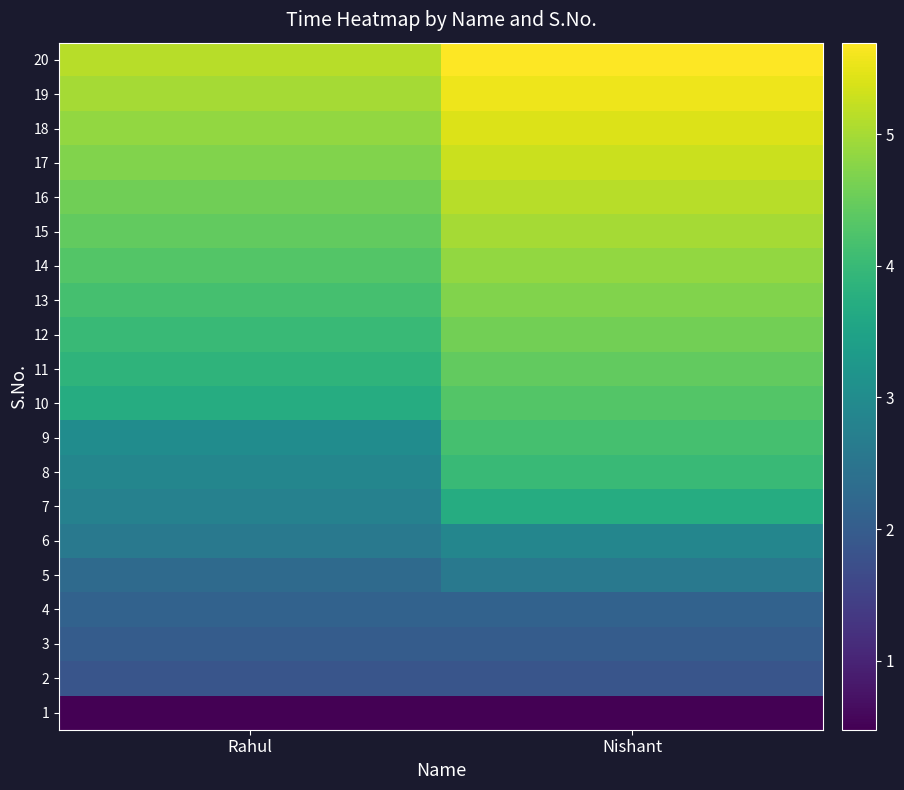

Reading left to right, transcribe all the data shown in this chart.

1: Rahul=0.5	Nishant=0.5
2: Rahul=1.9	Nishant=1.9
3: Rahul=2.0	Nishant=2.0
4: Rahul=2.1	Nishant=2.1
5: Rahul=2.3	Nishant=2.6
6: Rahul=2.6	Nishant=2.9
7: Rahul=2.8	Nishant=3.7
8: Rahul=2.9	Nishant=4.0
9: Rahul=3.0	Nishant=4.2
10: Rahul=3.7	Nishant=4.3
11: Rahul=3.9	Nishant=4.4
12: Rahul=4.0	Nishant=4.6
13: Rahul=4.2	Nishant=4.7
14: Rahul=4.3	Nishant=4.9
15: Rahul=4.4	Nishant=5.0
16: Rahul=4.6	Nishant=5.1
17: Rahul=4.7	Nishant=5.3
18: Rahul=4.9	Nishant=5.4
19: Rahul=5.0	Nishant=5.6
20: Rahul=5.1	Nishant=5.7